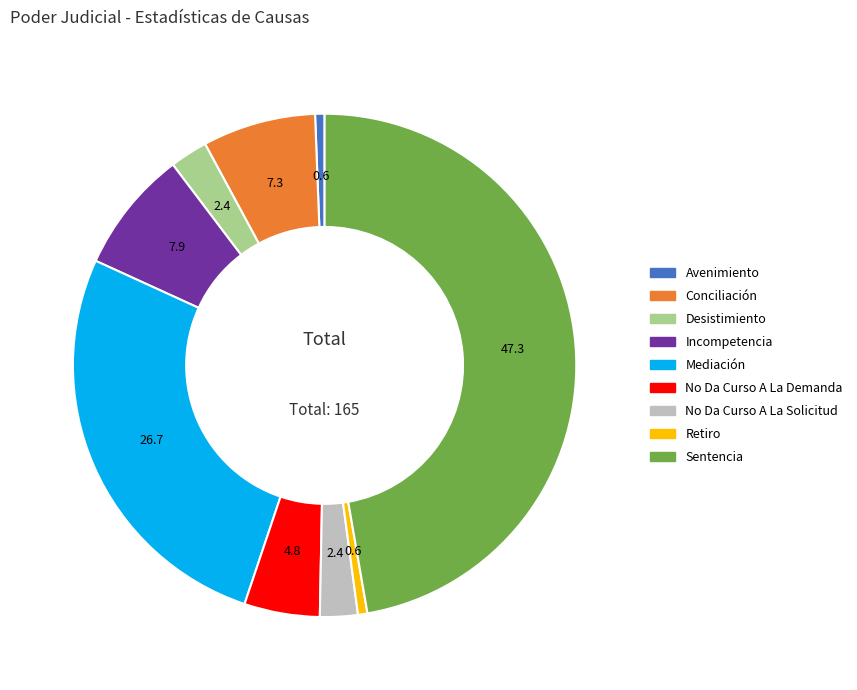

Is the sum of Desistimiento and No Da Curso A La Demanda greater than half?

No